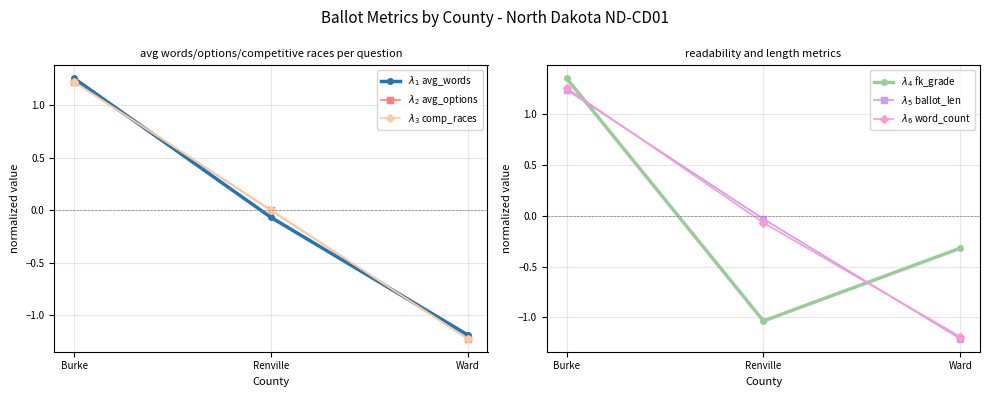

Reading left to right, transcribe all the data shown in this chart.

$\lambda_1$ avg_words: 1.3	-0.1	-1.2
$\lambda_2$ avg_options: 1.2	0.0	-1.2
$\lambda_3$ comp_races: 1.2	0.0	-1.2
$\lambda_4$ fk_grade: 1.4	-1.0	-0.3
$\lambda_5$ ballot_len: 1.2	-0.0	-1.2
$\lambda_6$ word_count: 1.3	-0.1	-1.2